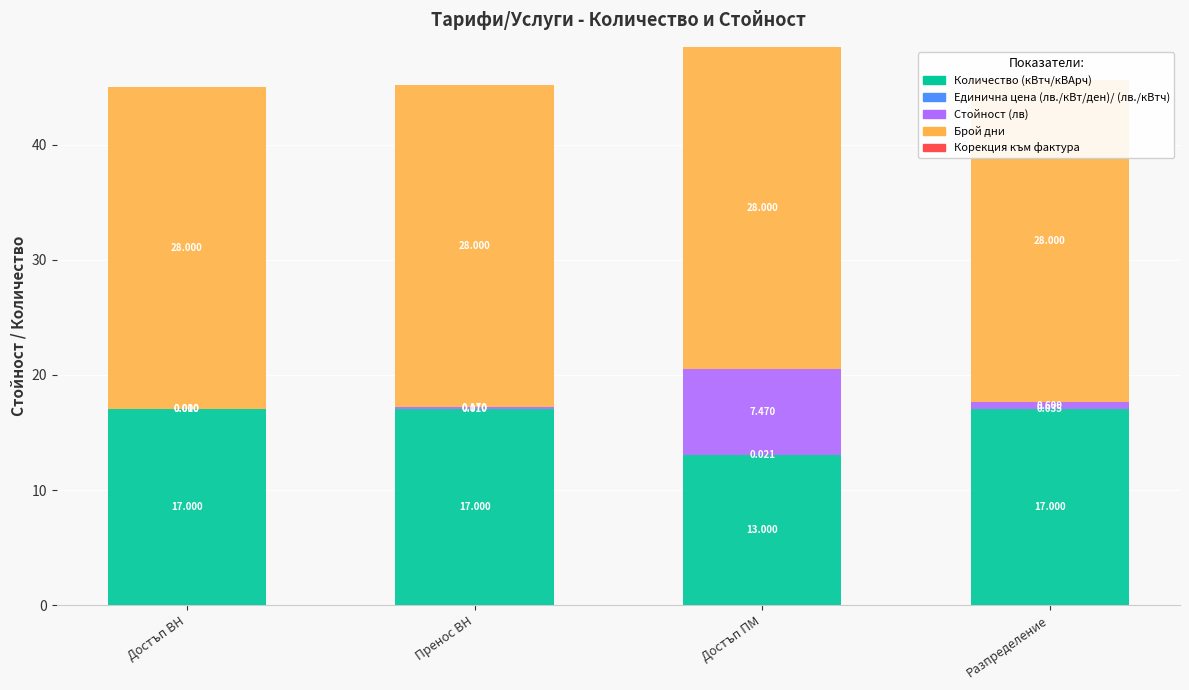

Which series has the largest total across all categories?

Брой дни